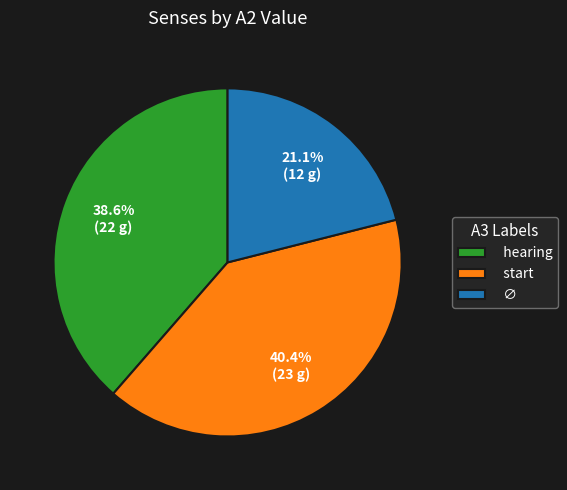

Which slice is the smallest?

∅